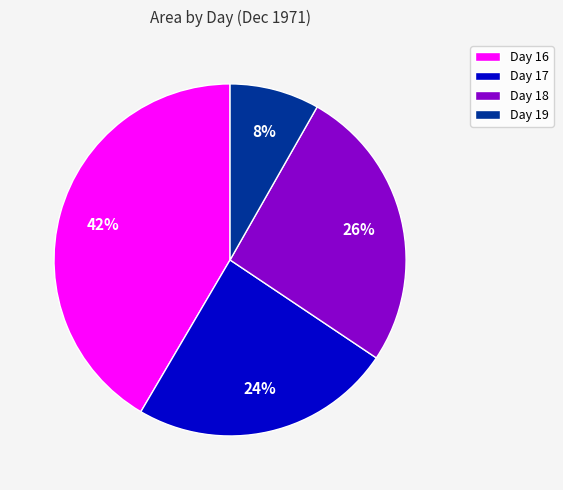

To the nearest percent, what portion does Day 18 represent?

26%